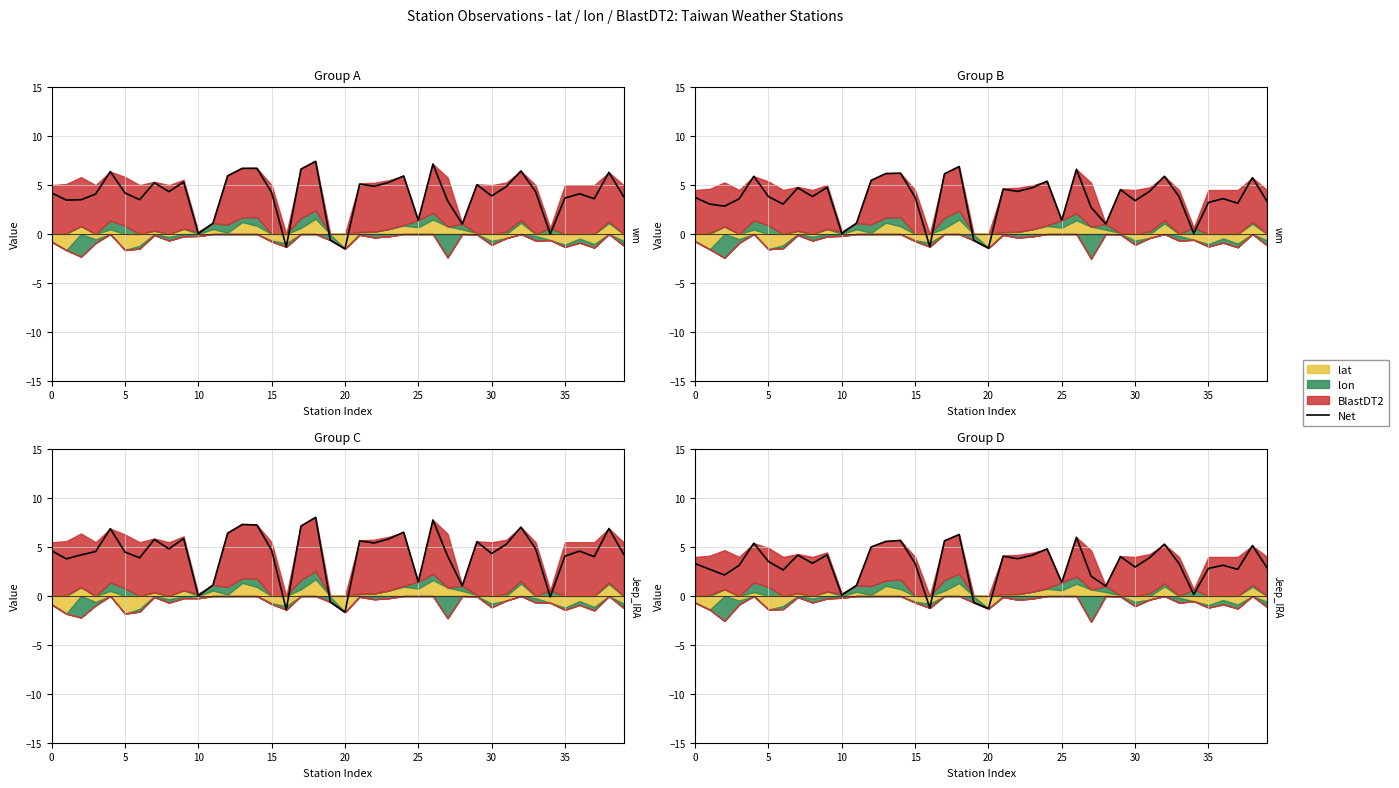

What is the change in value from 15 to 38?

+1.8